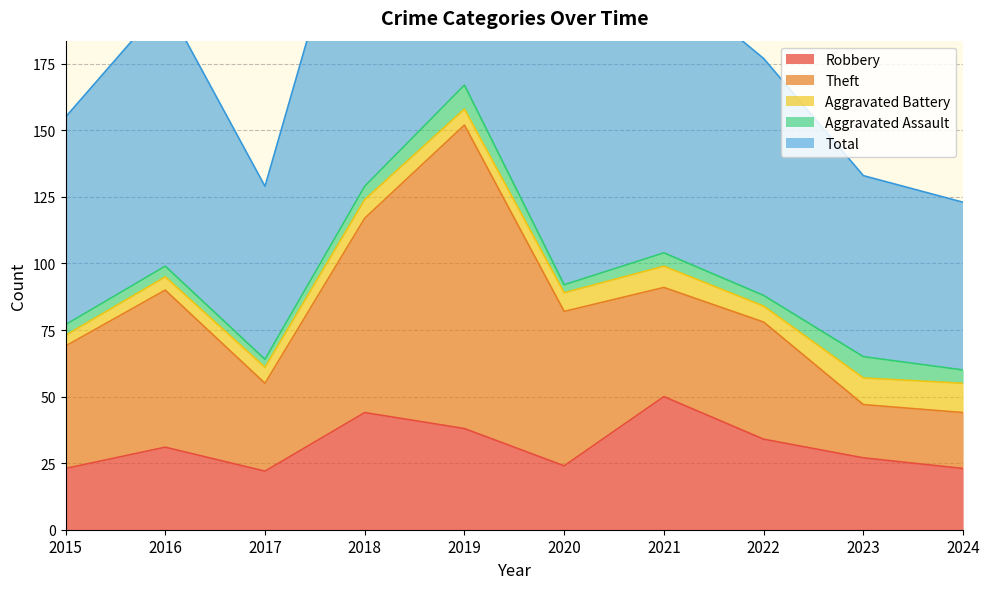

What are all the series names shown in the legend?

Robbery, Theft, Aggravated Battery, Aggravated Assault, Total